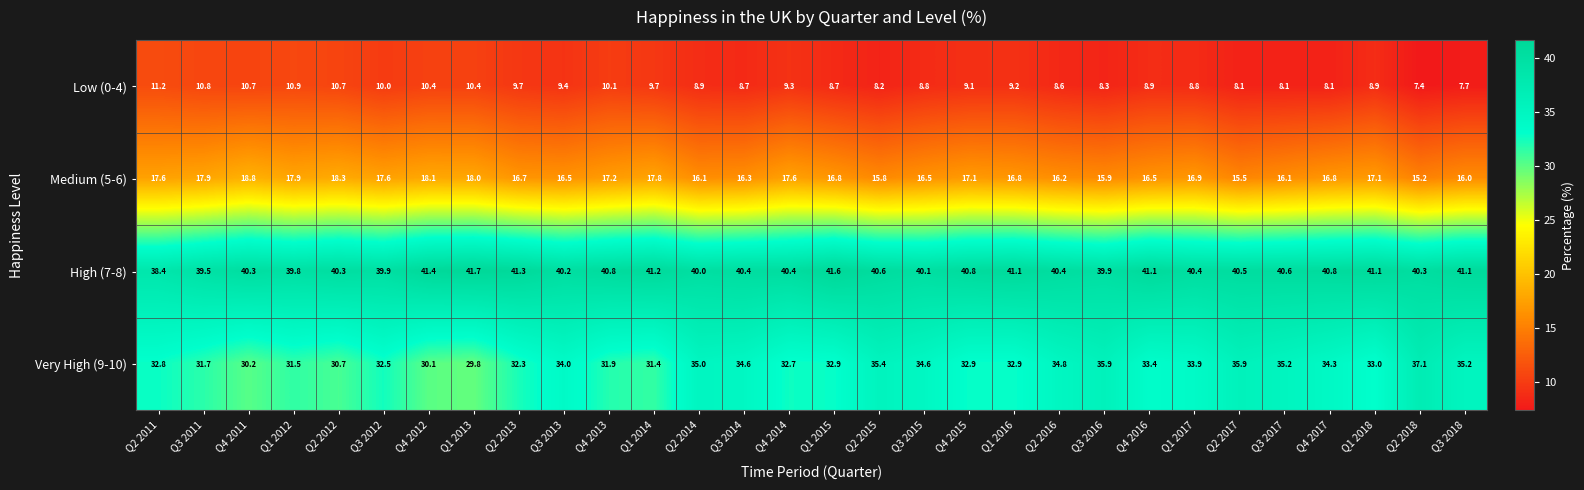

Which label corresponds to the largest value in the chart?

Q1 2013